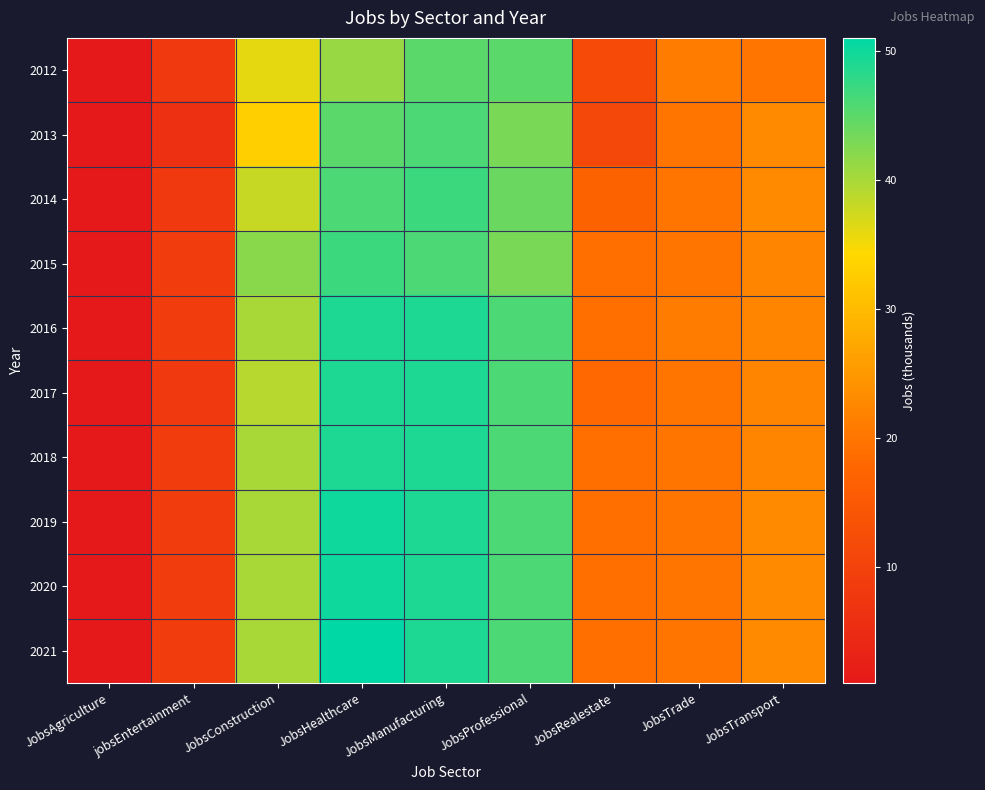

Rank the series at JobsConstruction from lowest to highest value.

2013, 2012, 2014, 2017, 2016, 2018, 2019, 2020, 2021, 2015